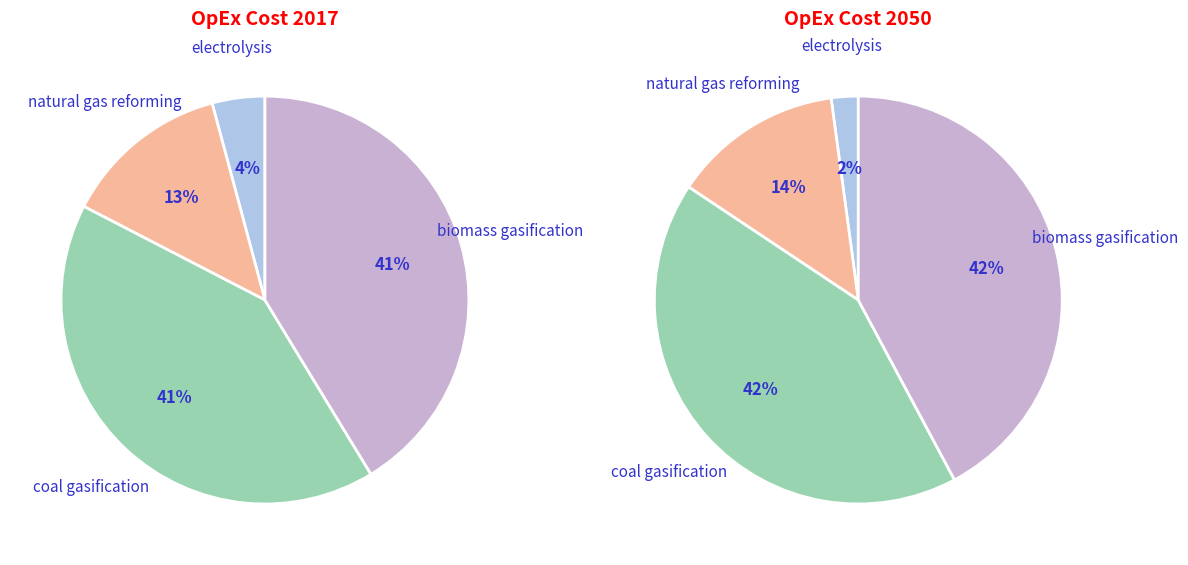

Does electrolysis represent more than half of the total?

No